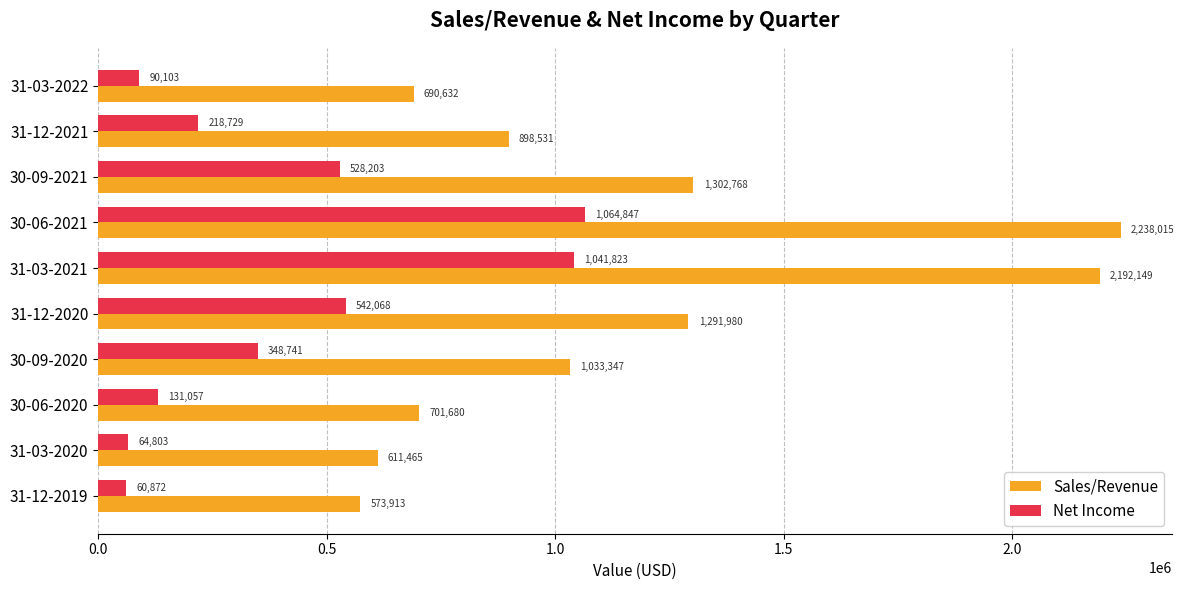

What is the highest value of the Sales/Revenue series?

2238015